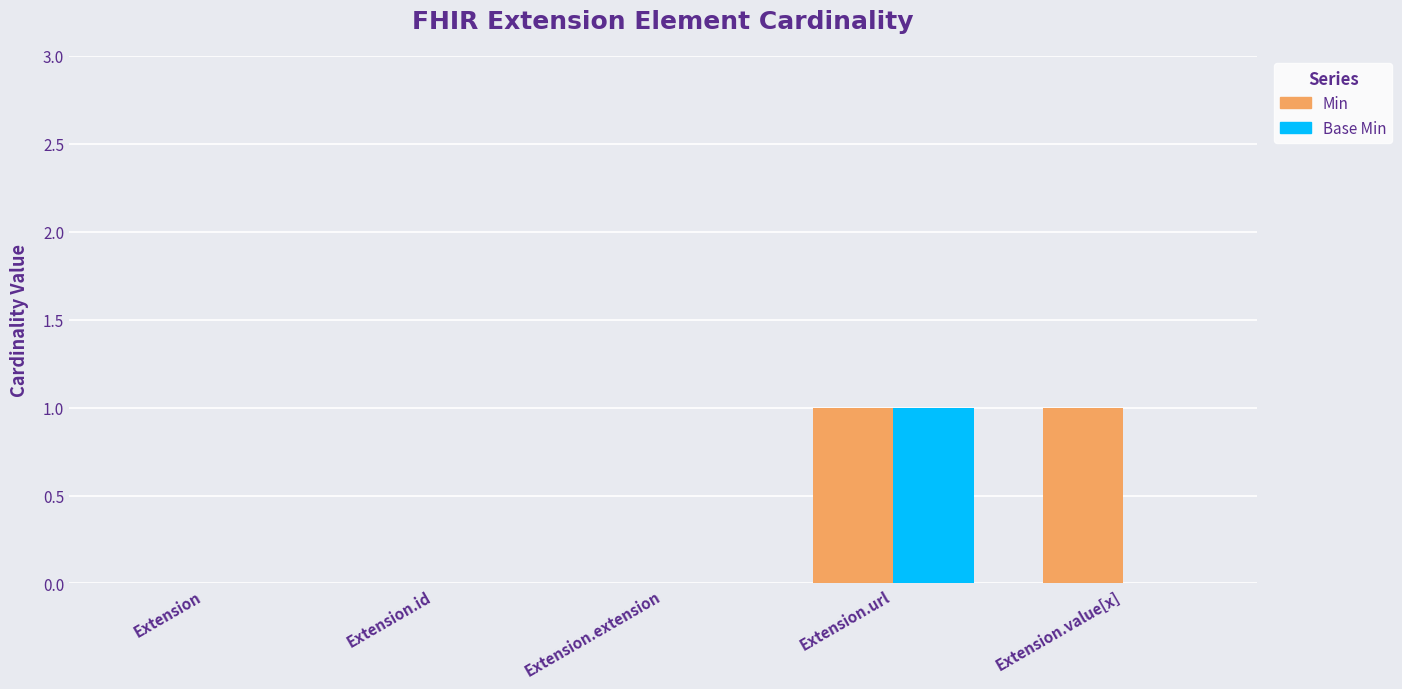

The value of Min at Extension.extension is -1. True or false?

False